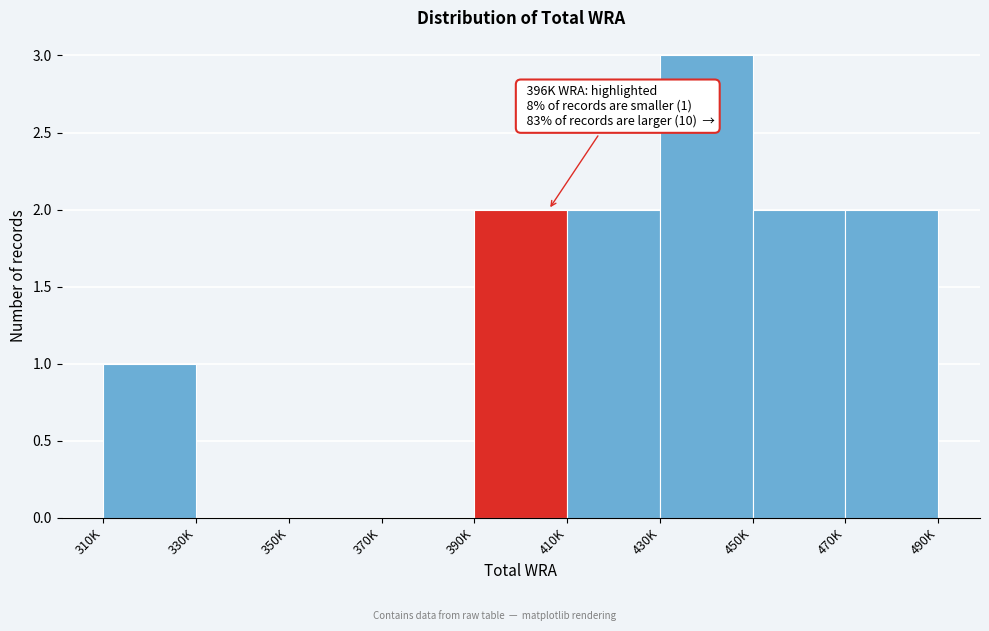

Reading left to right, extract all data points from this chart.

310K=1	330K=0	350K=0	370K=0	390K=2	410K=2	430K=3	450K=2	470K=2